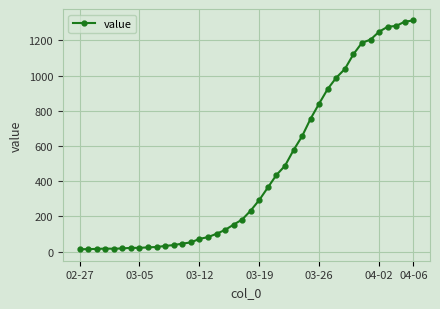

What is the sum of all values?

18590